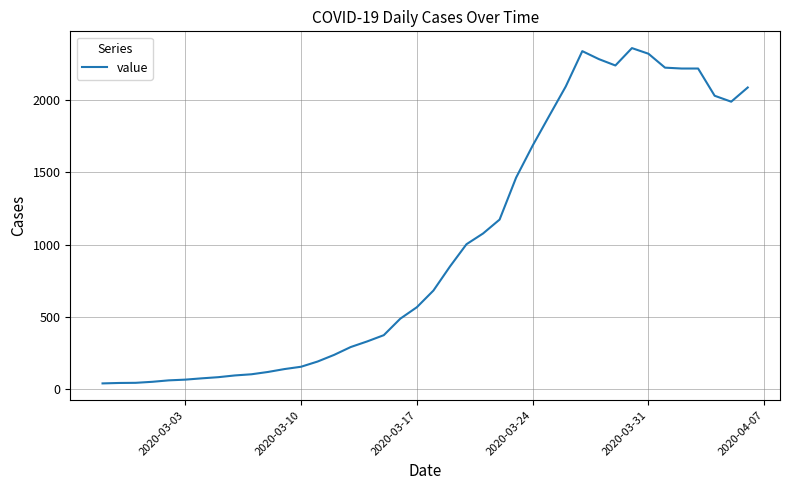

What is the greatest value displayed?

2356